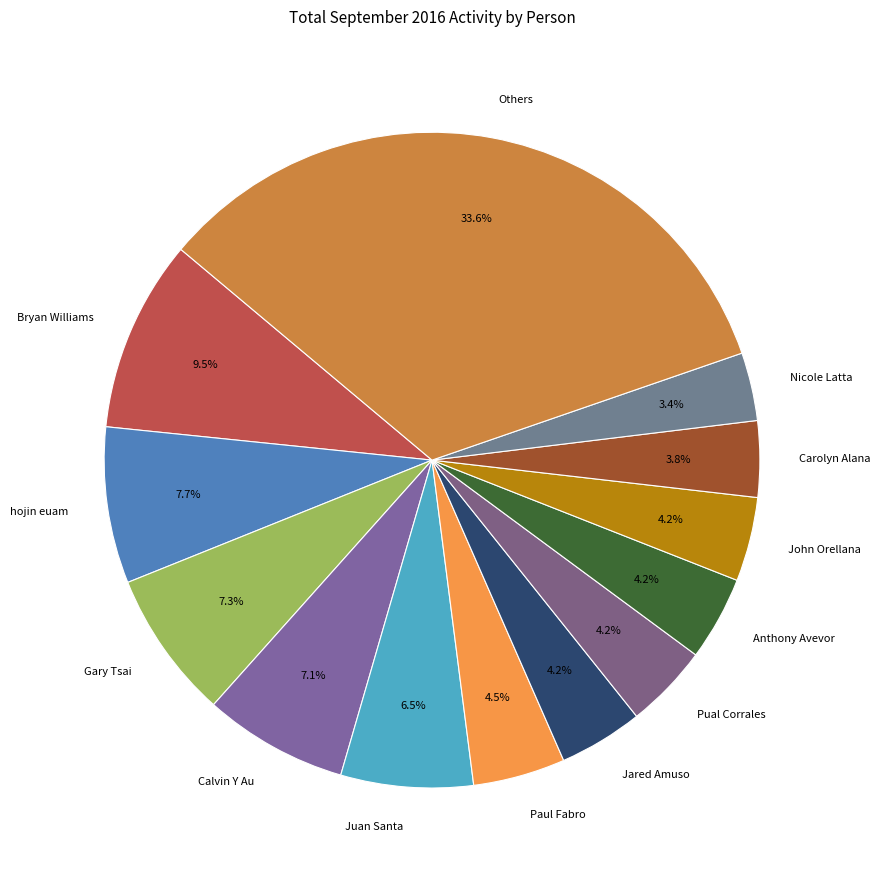

Is there any slice that represents more than half of the pie?

No